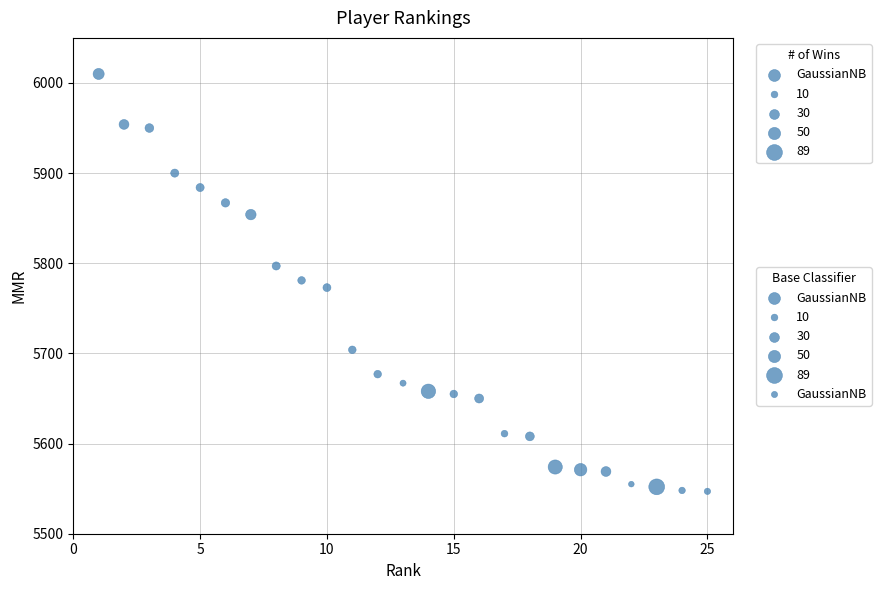

What is the range of X values (max minus min)?

24